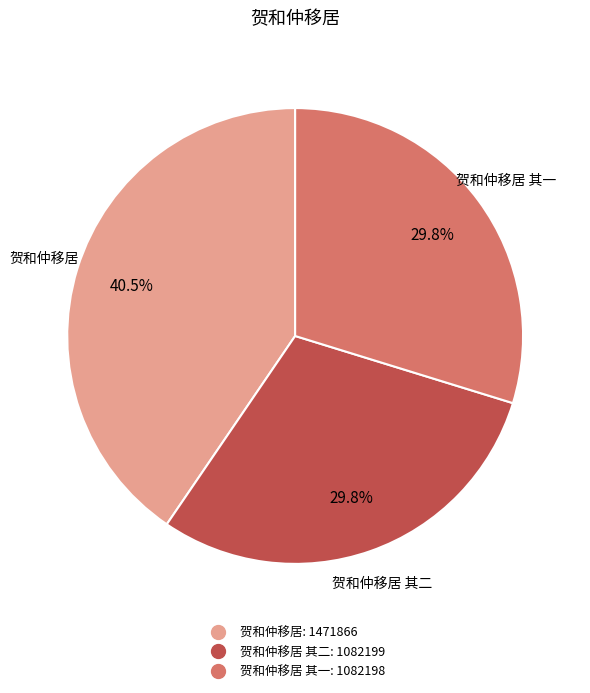

Is there any slice that represents more than half of the pie?

No